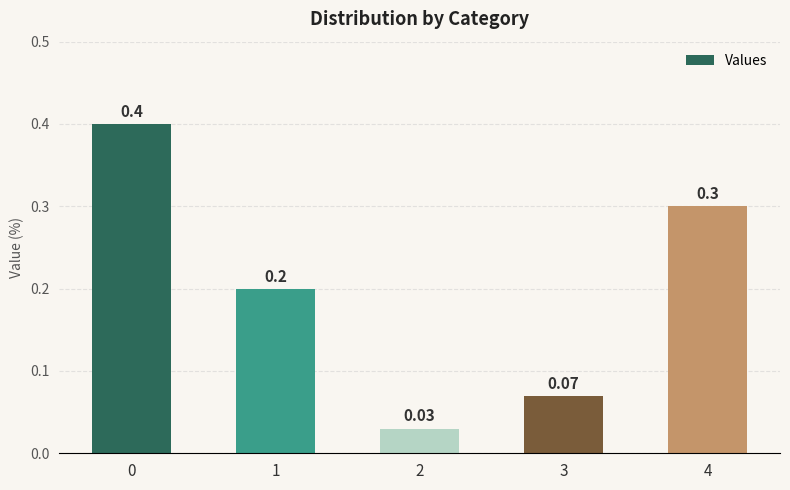

What is the difference between the maximum and minimum values?

0.4